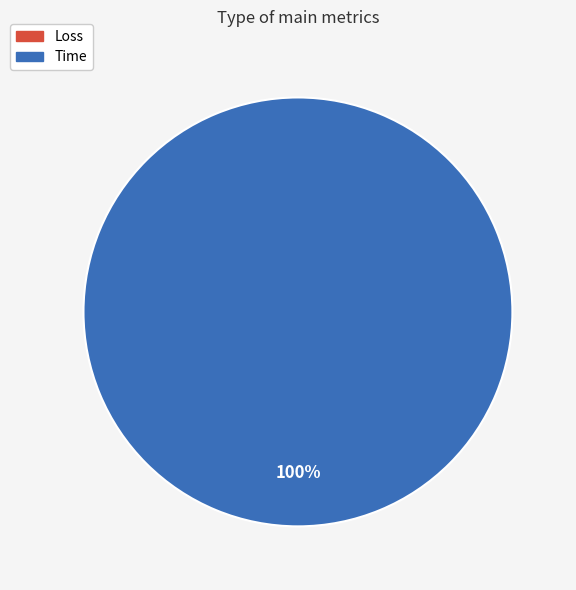

To the nearest percent, what portion does Time represent?

100%